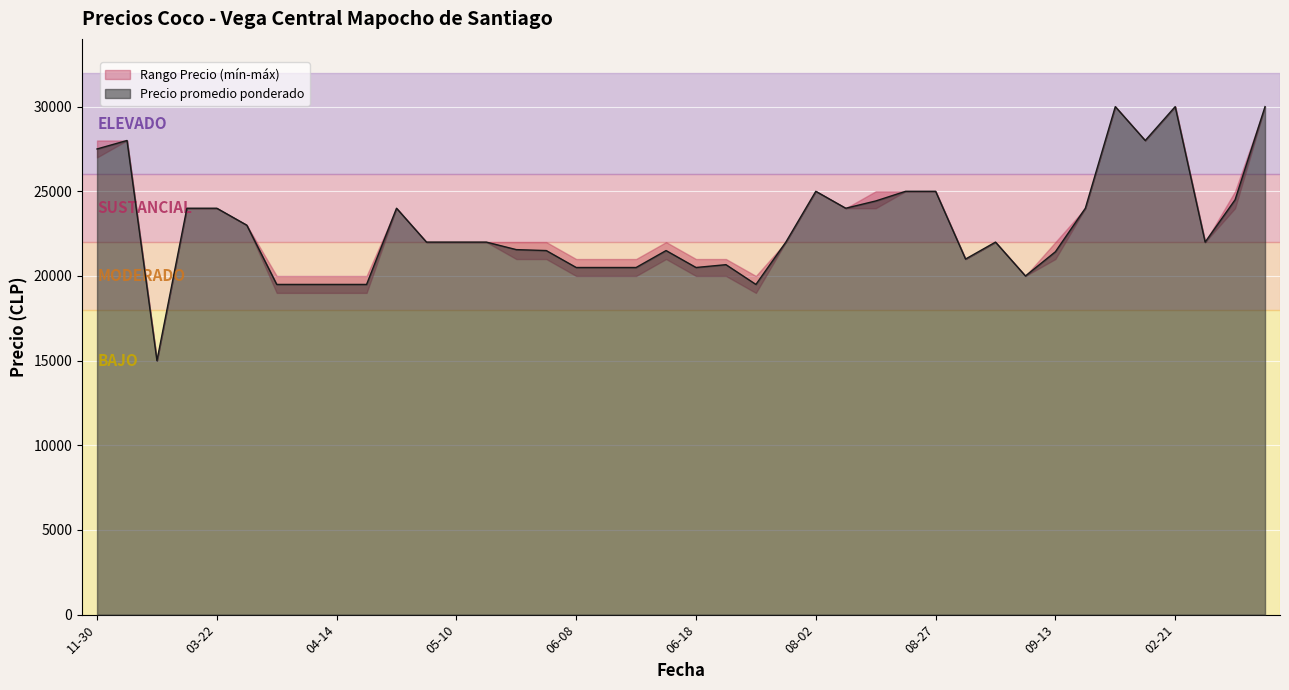

List the labels in order of Precio promedio ponderado value, smallest first.

2021-03-08, 2021-04-12, 2021-04-13, 2021-04-14, 2021-04-16, 2021-07-05, 2021-09-06, 2021-06-08, 2021-06-09, 2021-06-10, 2021-06-18, 2021-06-25, 2021-08-30, 2021-09-13, 2021-06-07, 2021-06-16, 2021-06-03, 2021-04-26, 2021-05-10, 2021-05-17, 2021-07-19, 2021-09-03, 2022-02-28, 2021-03-29, 2021-03-15, 2021-03-22, 2021-04-19, 2021-08-09, 2021-10-04, 2021-08-16, 2022-07-18, 2021-08-02, 2021-08-23, 2021-08-27, 2020-11-30, 2020-12-01, 2021-11-29, 2021-11-22, 2022-02-21, 2022-09-26